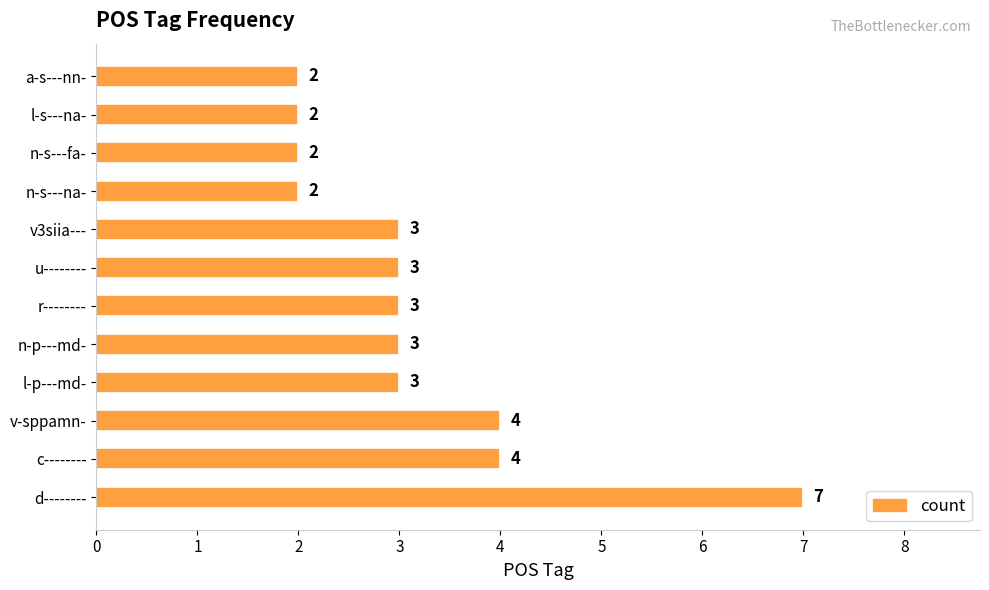

Is it true that the value at r-------- is 5?

False